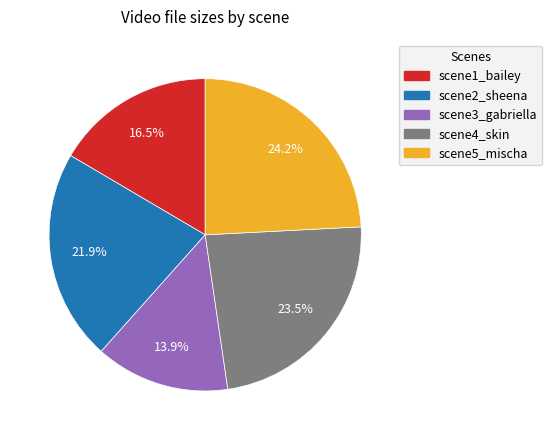

Does any single category account for the majority?

No